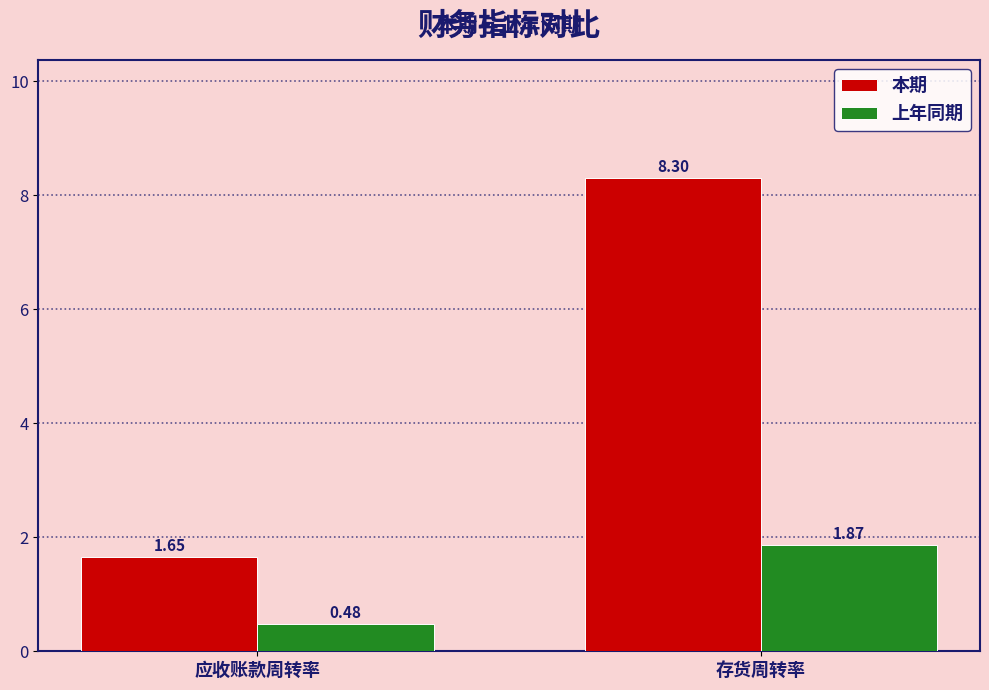

Count the 上年同期 values in the range 0 to 1.

1